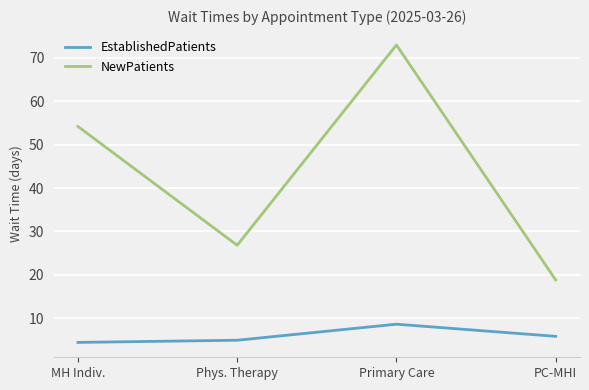

Where is the first local minimum for NewPatients?

Phys. Therapy